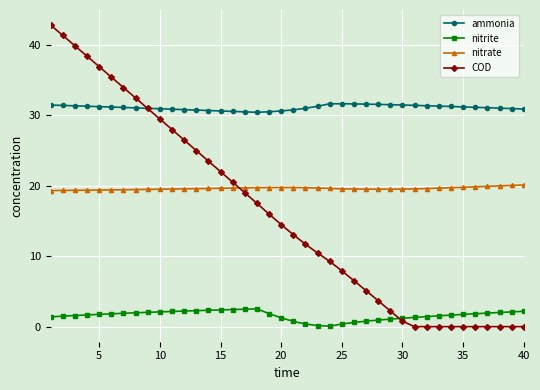

At how many categories does at least one series exceed 11?

40